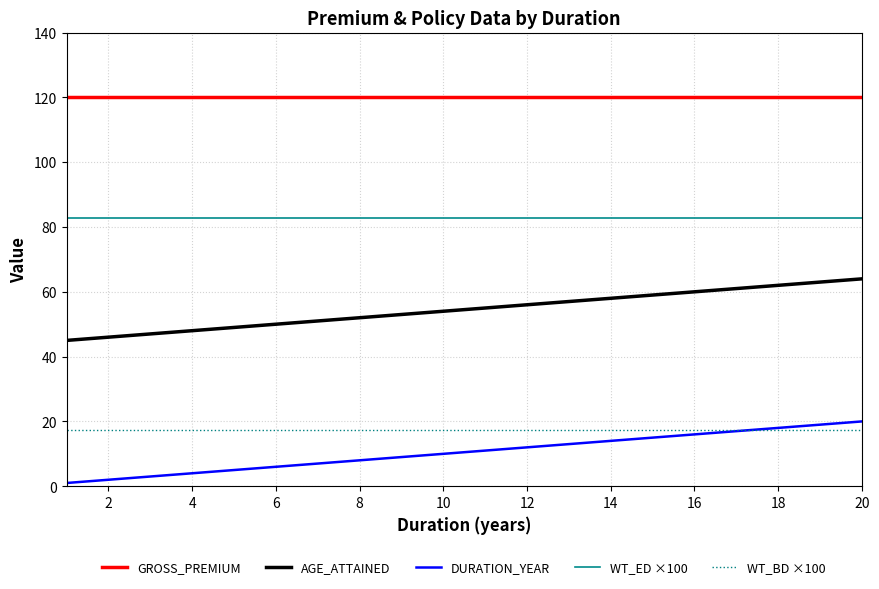

What is the greatest value displayed?

120.0